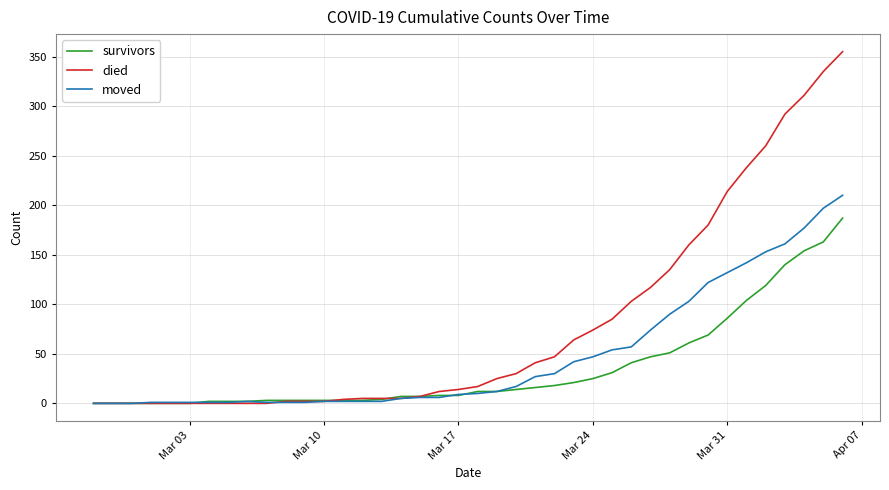

Which series has the widest spread of values?

died